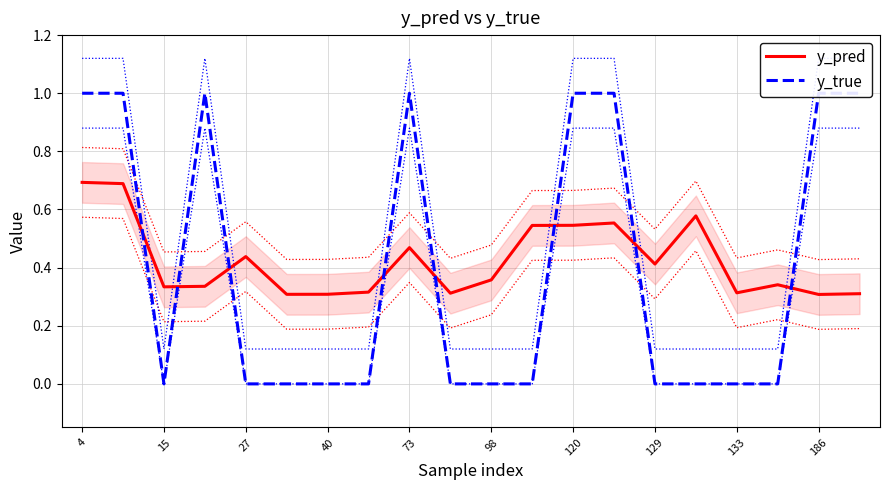

Count the y_pred values in the range 0 to 1.

20